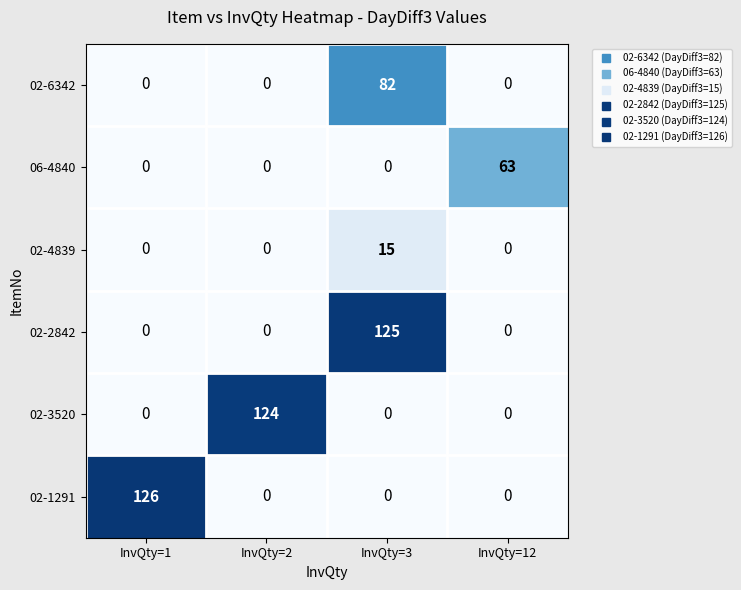

Which category has the highest value in the 02-6342 series?

InvQty=3